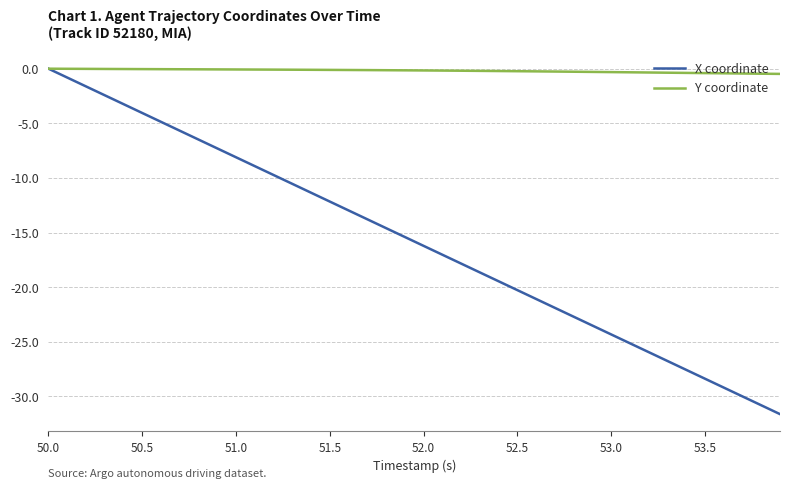

Which series has the widest spread of values?

X coordinate